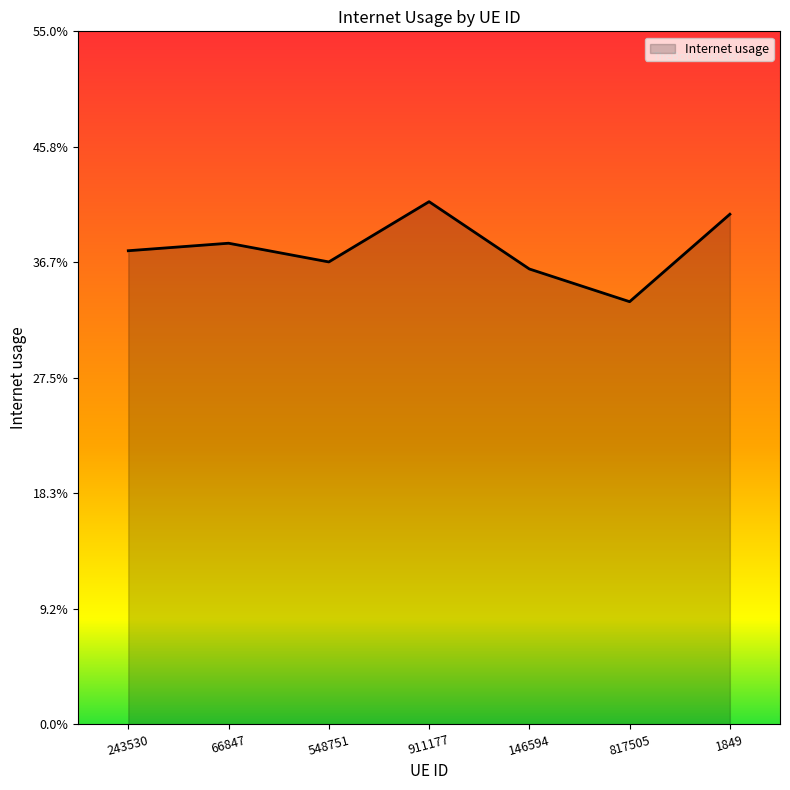

What is the label of the 1st point from the right?

1849